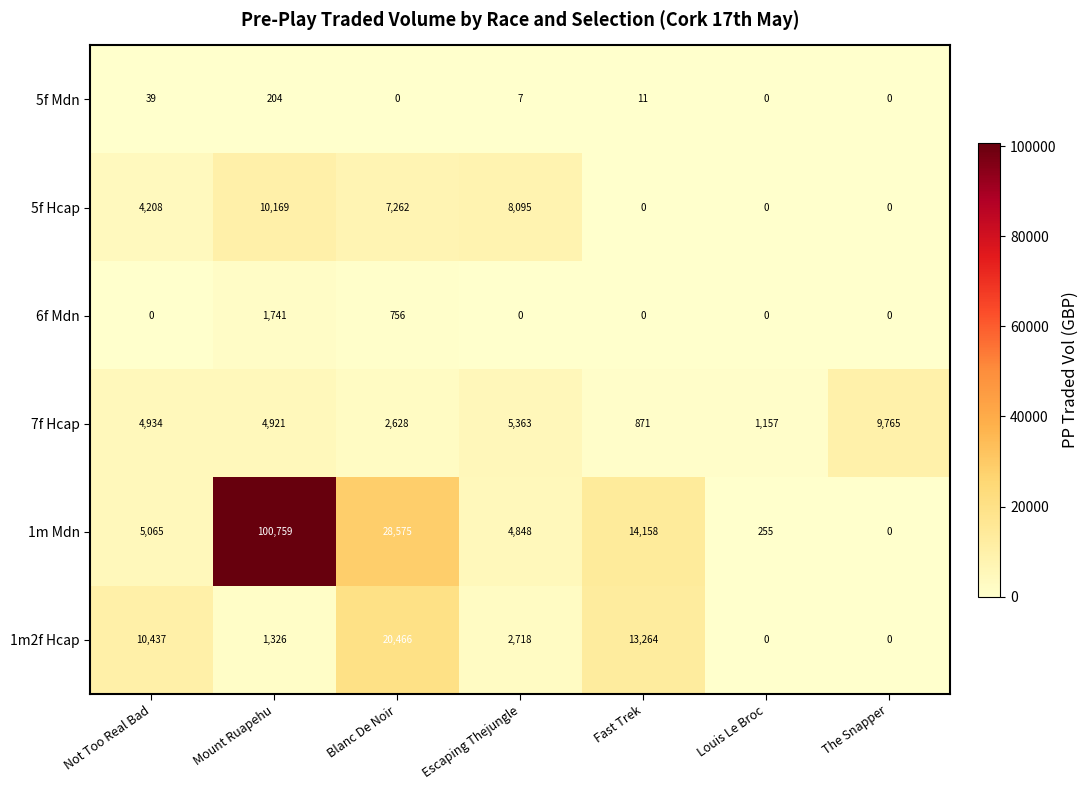

Which series has the widest spread of values?

1m Mdn